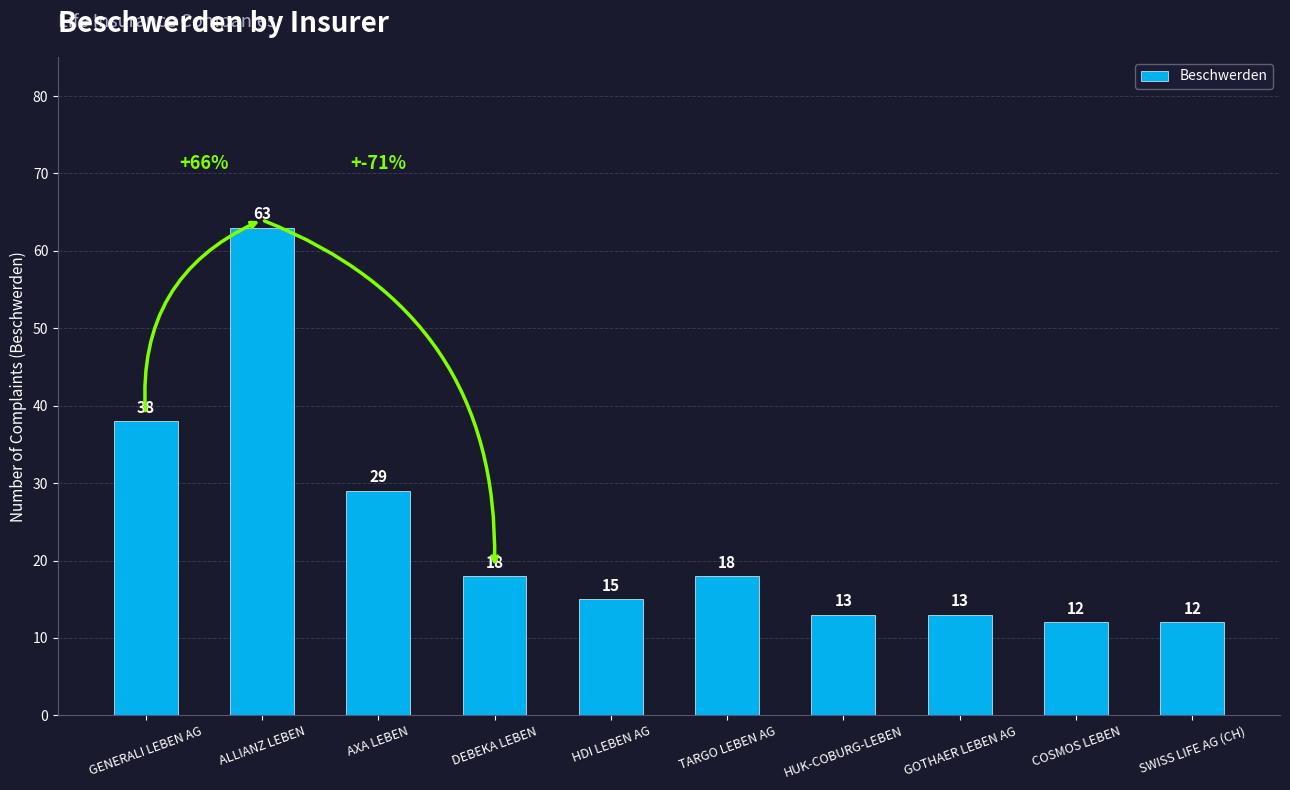

What is the smallest value displayed?

12